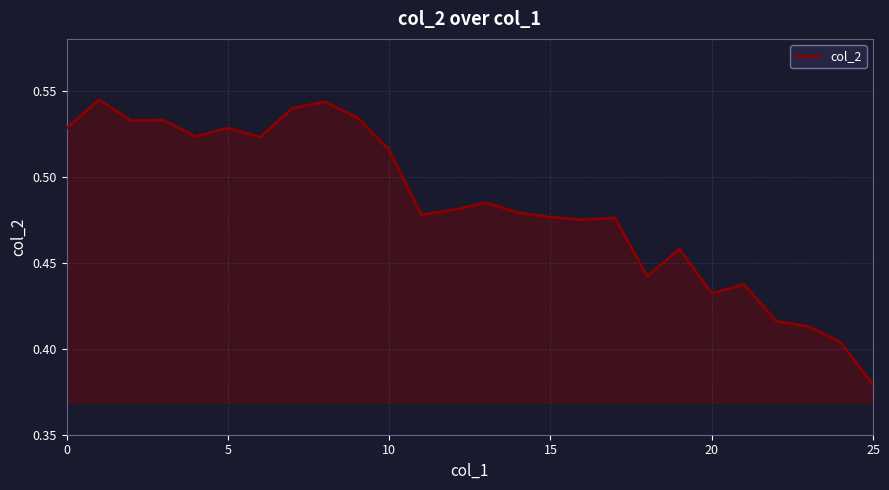

At which category does the chart reach its minimum across all series?

25